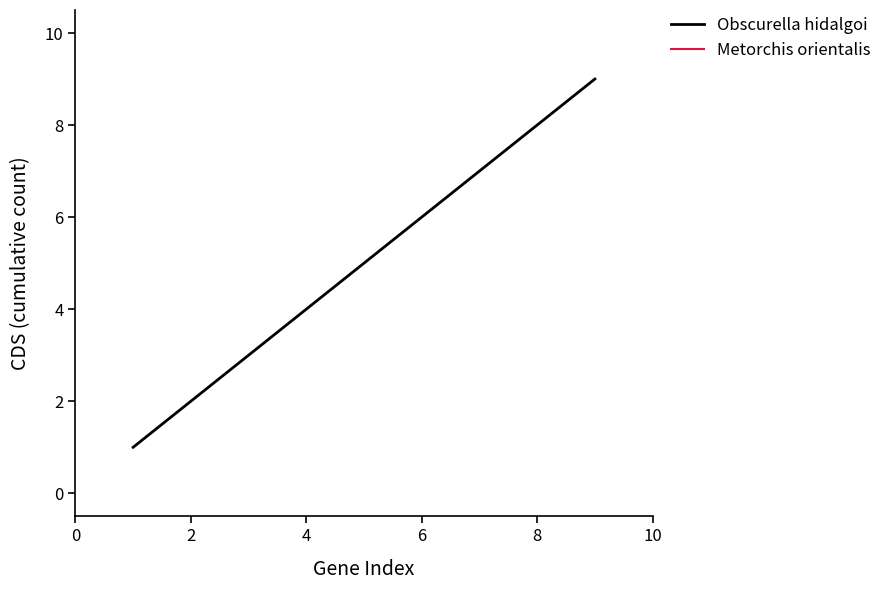

The value of Obscurella hidalgoi at 4 is 2. True or false?

False